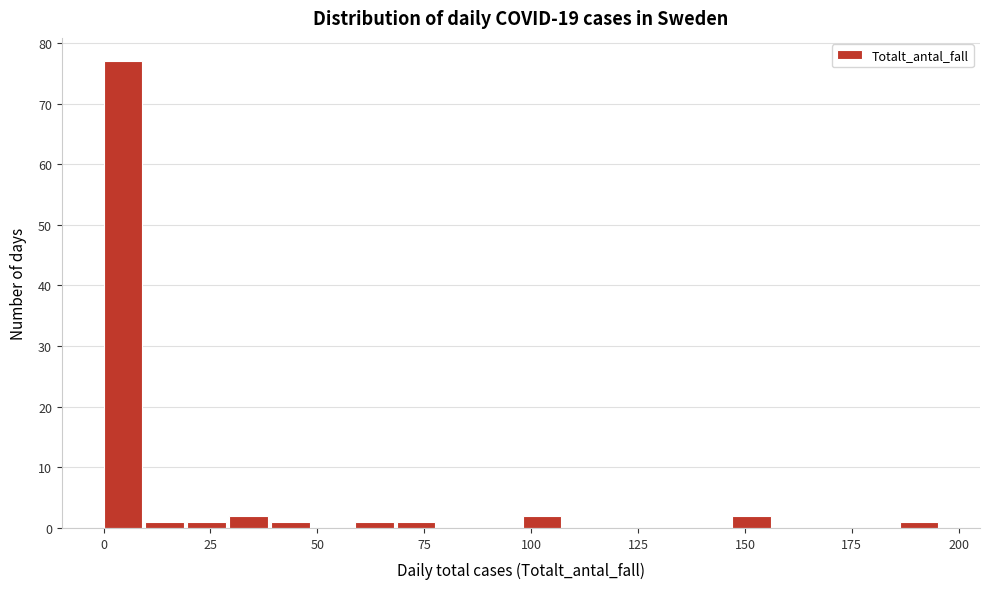

Read against the x-axis, roughly where is the centre of the tallest bar?

5